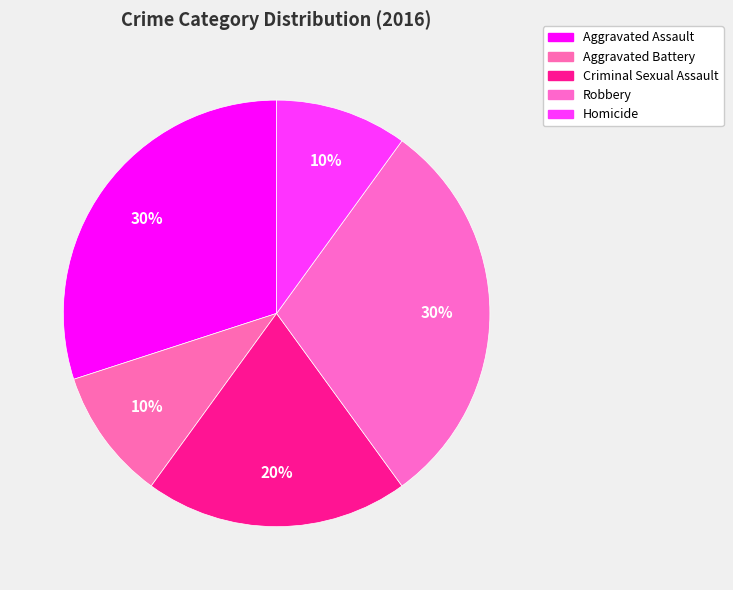

How many segments does this pie chart have?

5